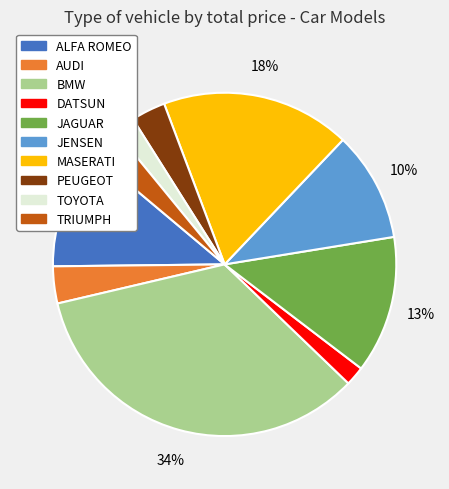

What percentage is the ALFA ROMEO slice, to the nearest percent?

11%